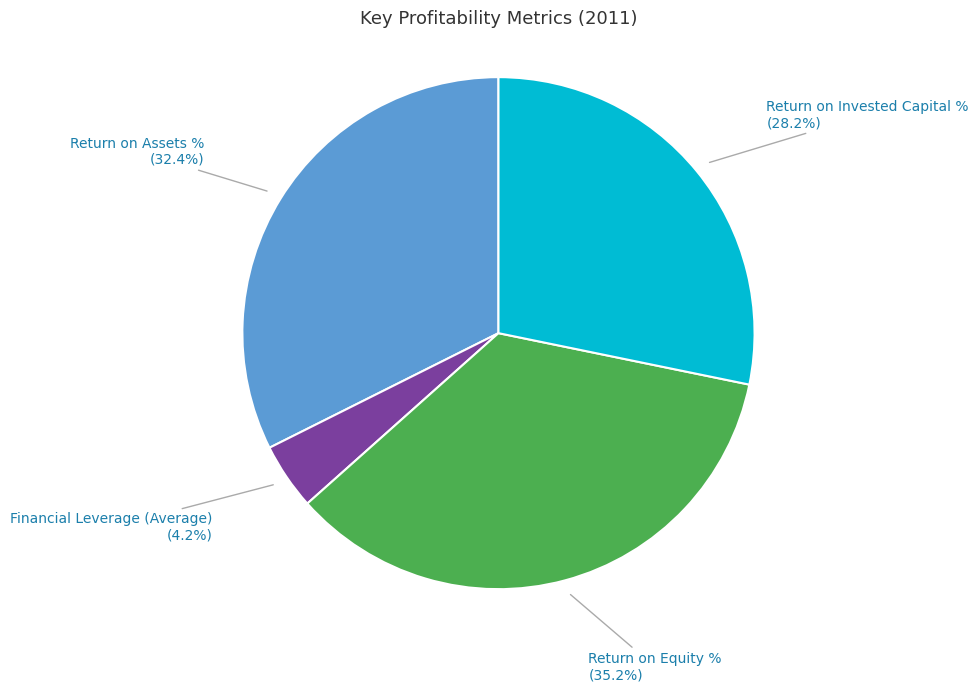

How many segments does this pie chart have?

4